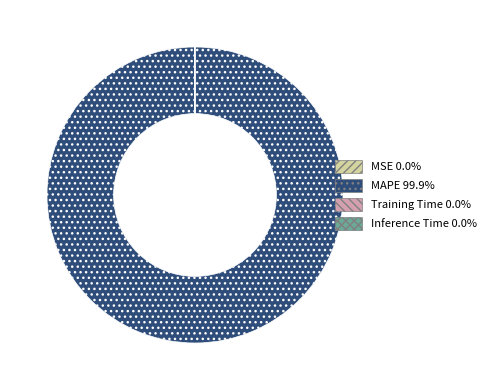

Is there a majority slice in this chart?

Yes